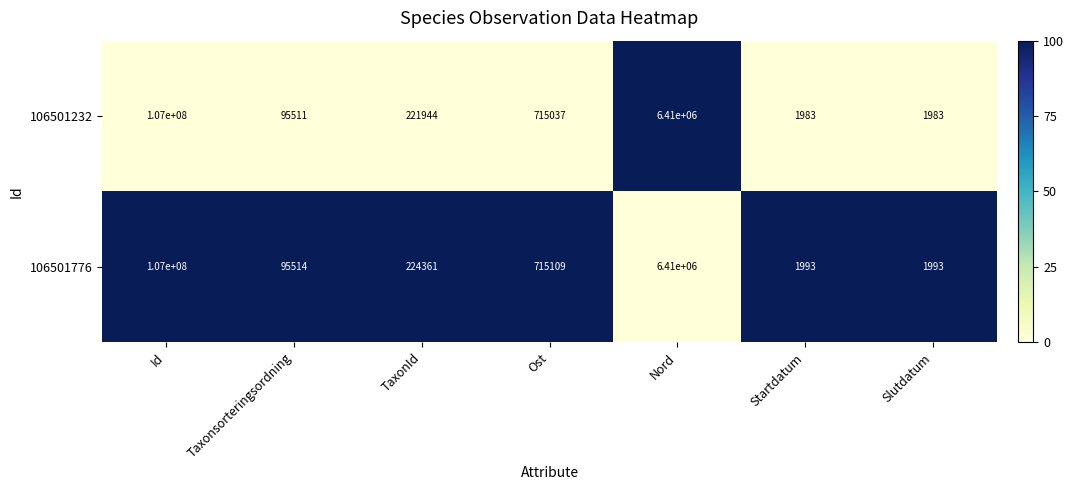

At which label does 106501232 first exceed 221944?

Id